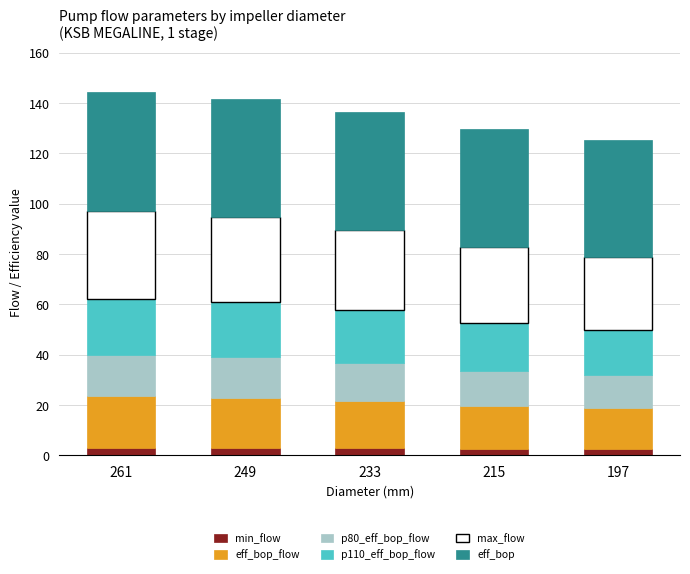

True or false: min_flow has a value of 2.9 at 249.

True